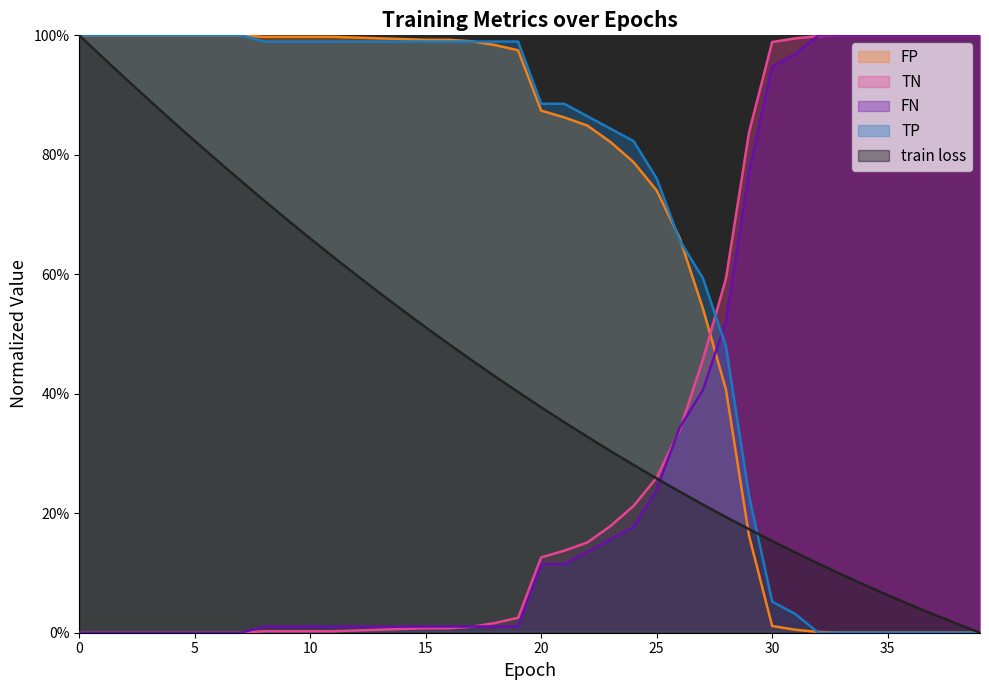

True or false: train loss has more than 1 points higher than both neighbors.

False